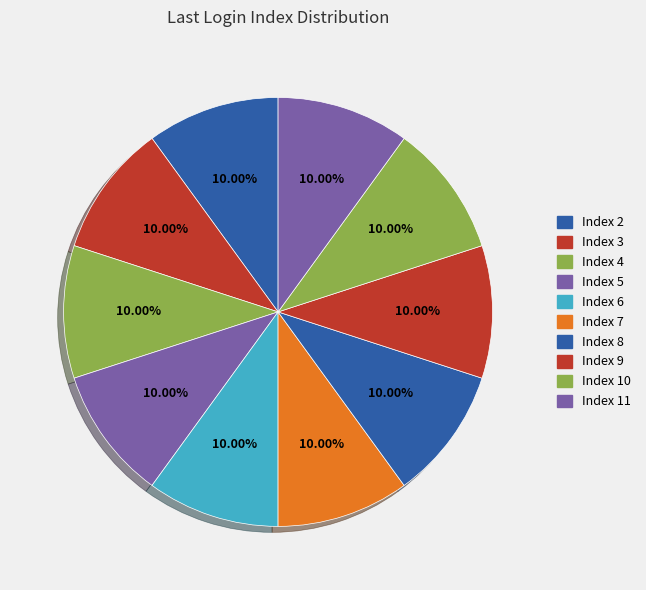

Count the number of slices in the pie.

10